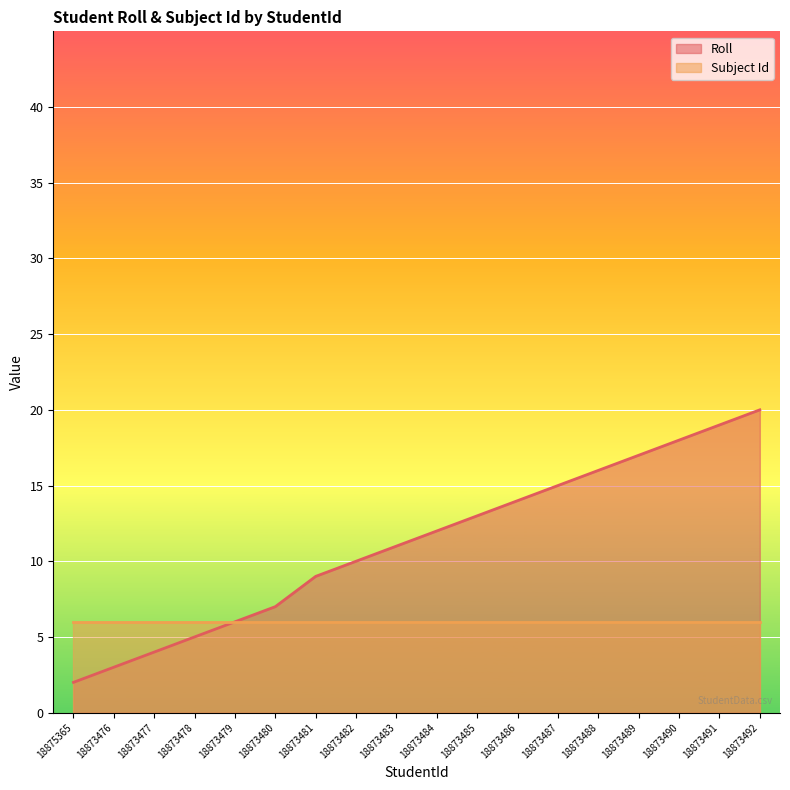

List the labels in order of value, smallest first.

18875365, 18873476, 18873477, 18873478, 18873479, 18873480, 18873481, 18873482, 18873483, 18873484, 18873485, 18873486, 18873487, 18873488, 18873489, 18873490, 18873491, 18873492